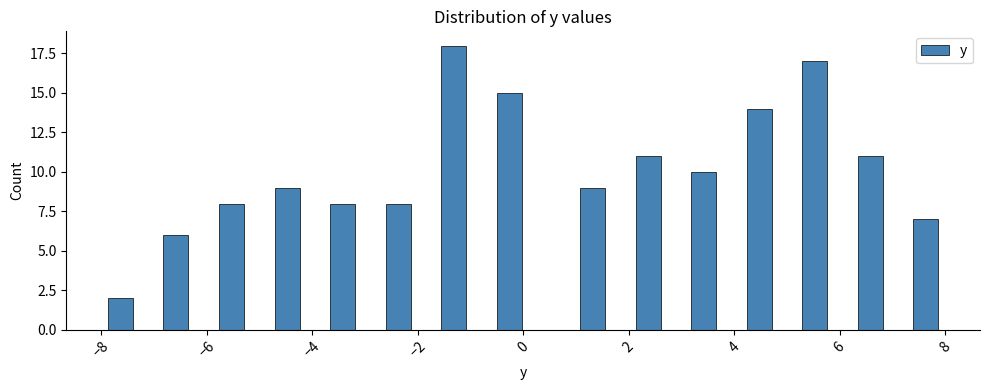

Read against the x-axis, roughly where is the centre of the tallest bar?

-1.4